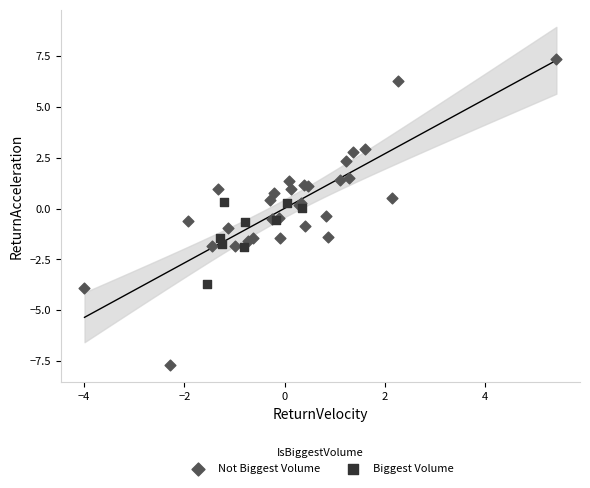

Which series has the widest spread of Y values?

Not Biggest Volume